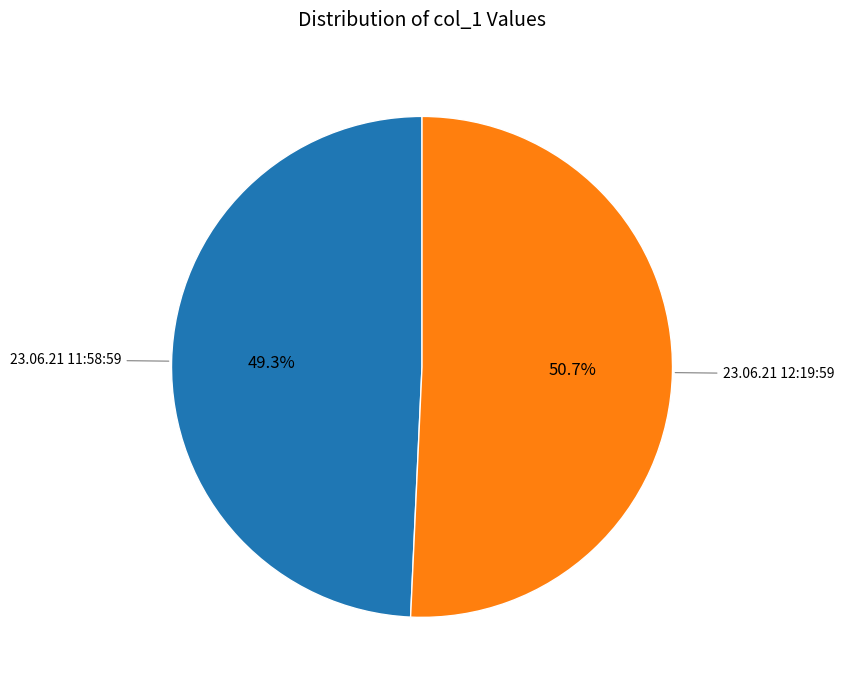

Is there any slice that represents more than half of the pie?

Yes